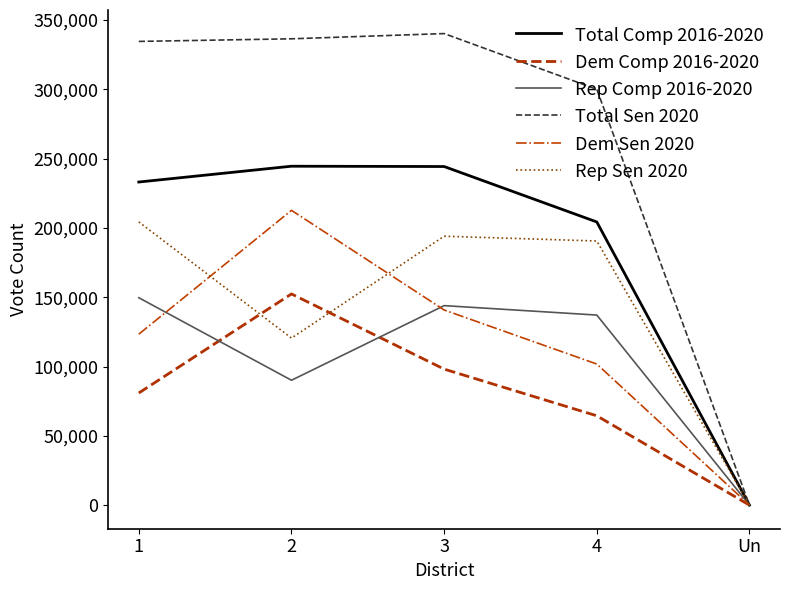

The Total Sen 2020 series shows 0 at Un. True or false?

True